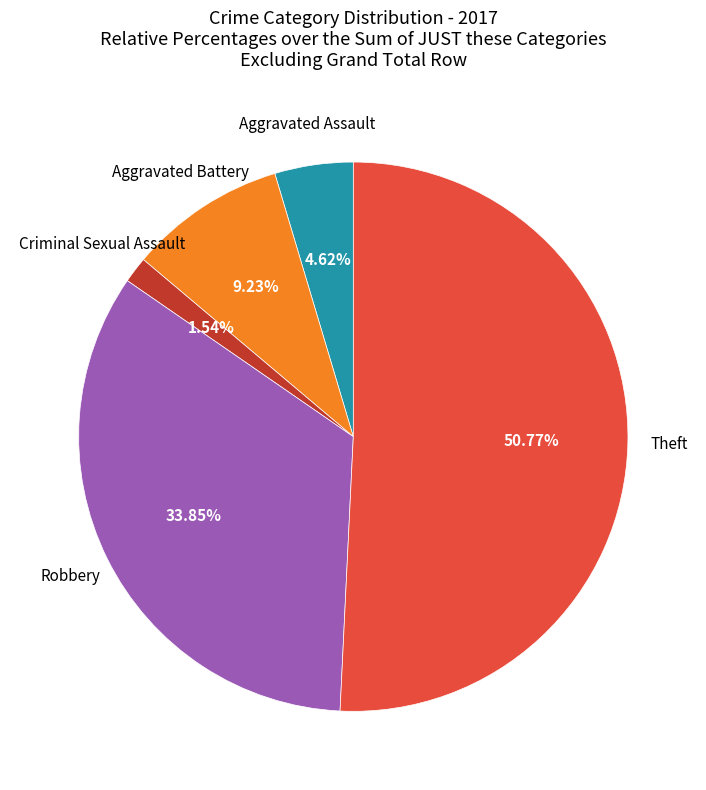

Is there any slice that represents more than half of the pie?

Yes